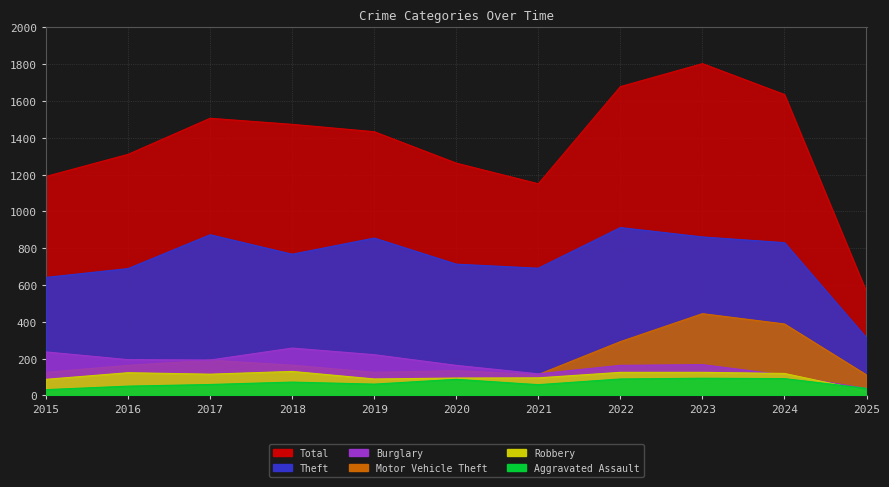

Reading left to right, extract all data points from this chart.

Total: 2015=1190	2016=1310	2017=1506	2018=1473	2019=1433	2020=1262	2021=1150	2022=1678	2023=1803	2024=1635	2025=562
Theft: 2015=641	2016=689	2017=873	2018=767	2019=855	2020=713	2021=691	2022=912	2023=861	2024=830	2025=312
Motor Vehicle Theft: 2015=125	2016=163	2017=191	2018=164	2019=125	2020=134	2021=113	2022=292	2023=444	2024=388	2025=111
Burglary: 2015=236	2016=194	2017=192	2018=257	2019=221	2020=163	2021=117	2022=163	2023=167	2024=110	2025=37
Robbery: 2015=87	2016=123	2017=115	2018=130	2019=89	2020=94	2021=95	2022=125	2023=125	2024=119	2025=24
Aggravated Assault: 2015=31	2016=50	2017=59	2018=72	2019=61	2020=87	2021=58	2022=89	2023=93	2024=91	2025=38